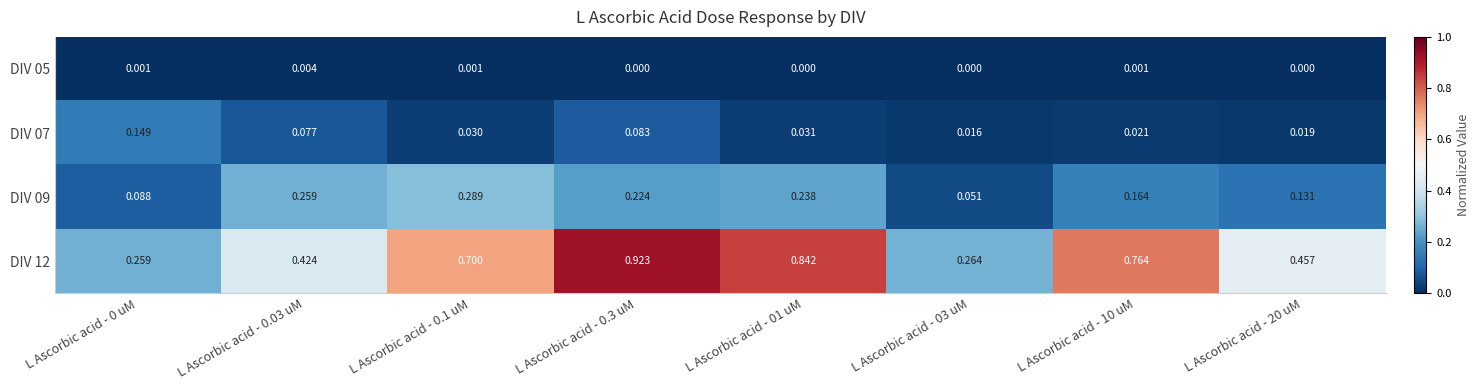

Is the value of DIV 07 at L Ascorbic acid - 10 uM greater than the value of DIV 09 at L Ascorbic acid - 0.1 uM?

No